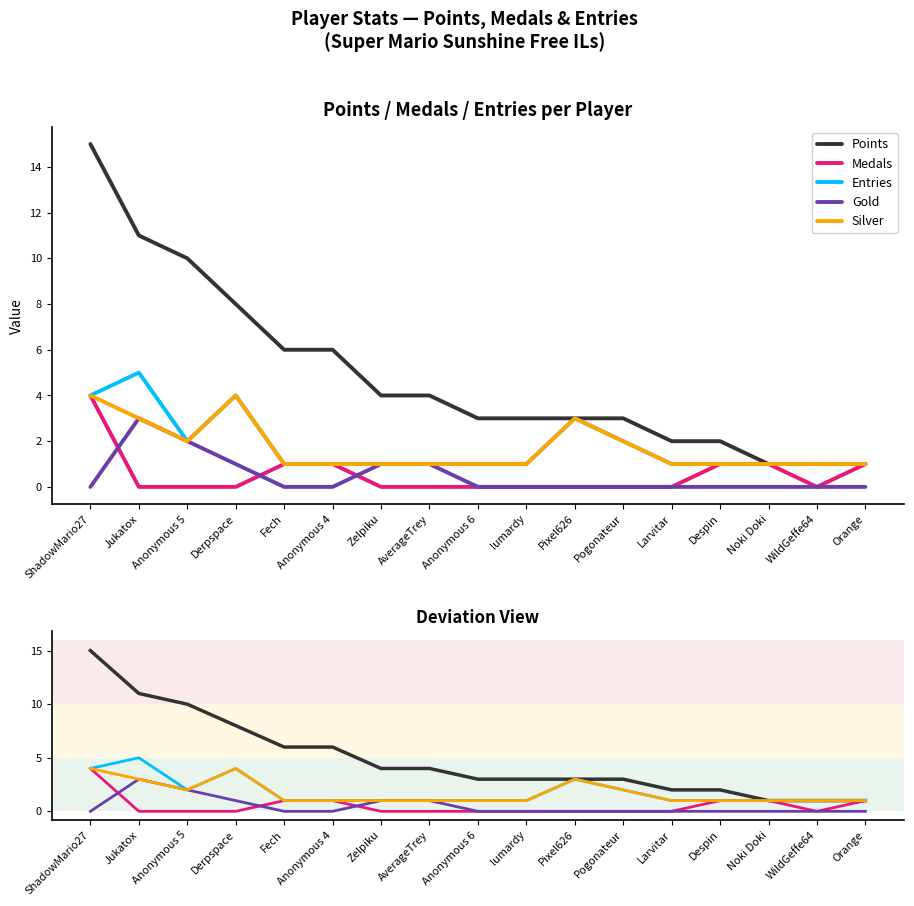

Between ShadowMario27 and Noki Doki, which series saw the biggest shift?

Points